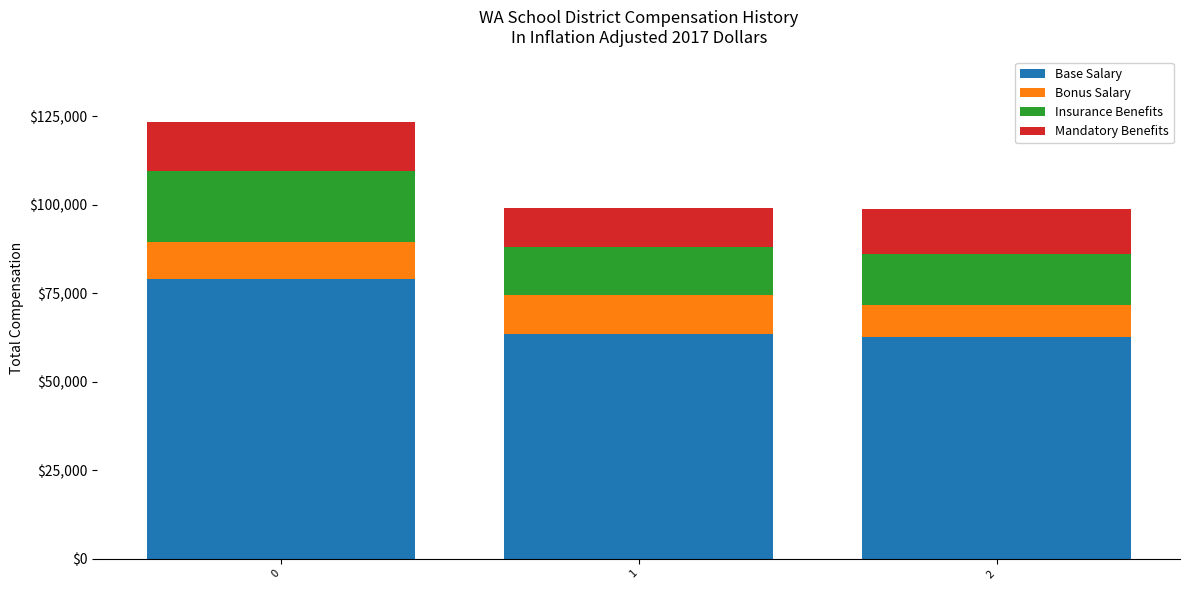

What is the value of the Base Salary bar at the 1st from the left?

78947